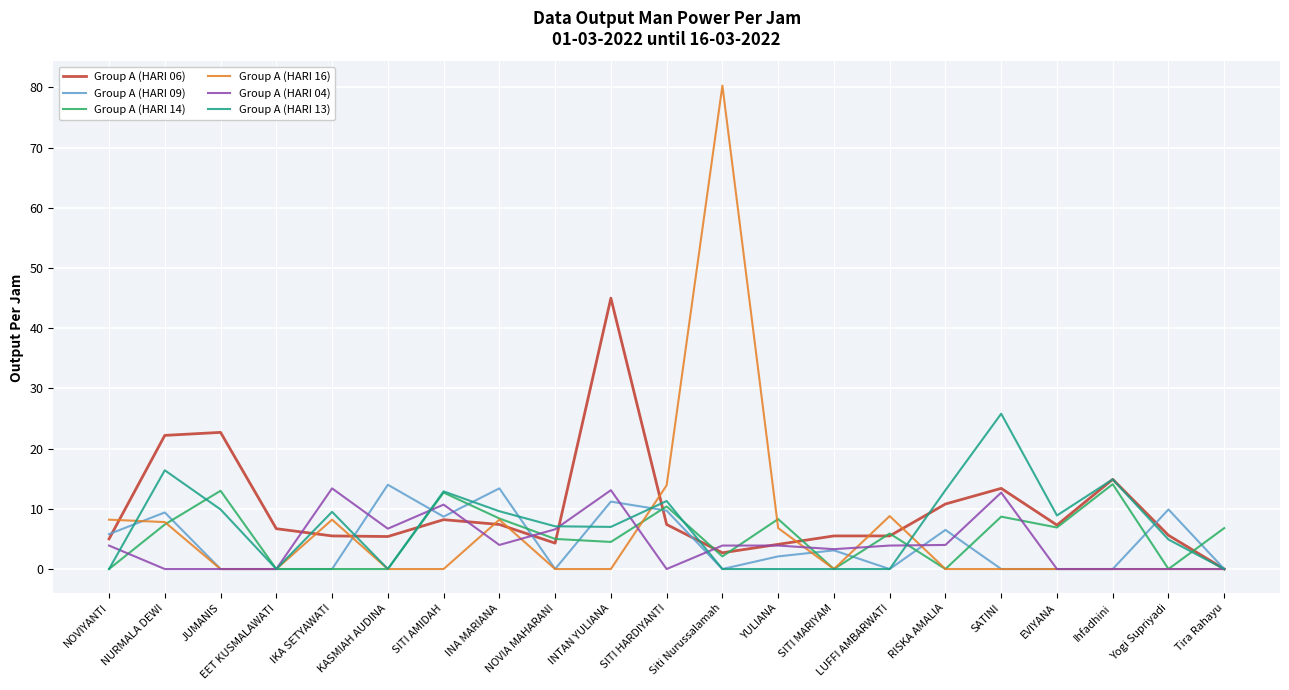

Which series has the widest spread of values?

Group A (HARI 16)